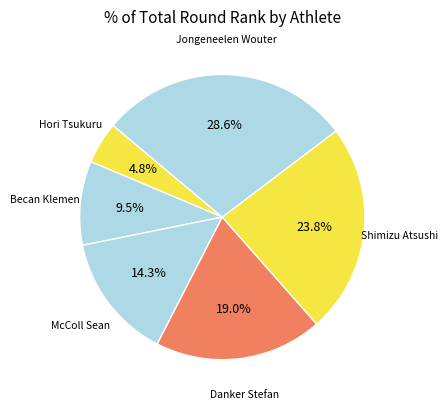

Is it true that Danker Stefan is 19% of the pie?

True